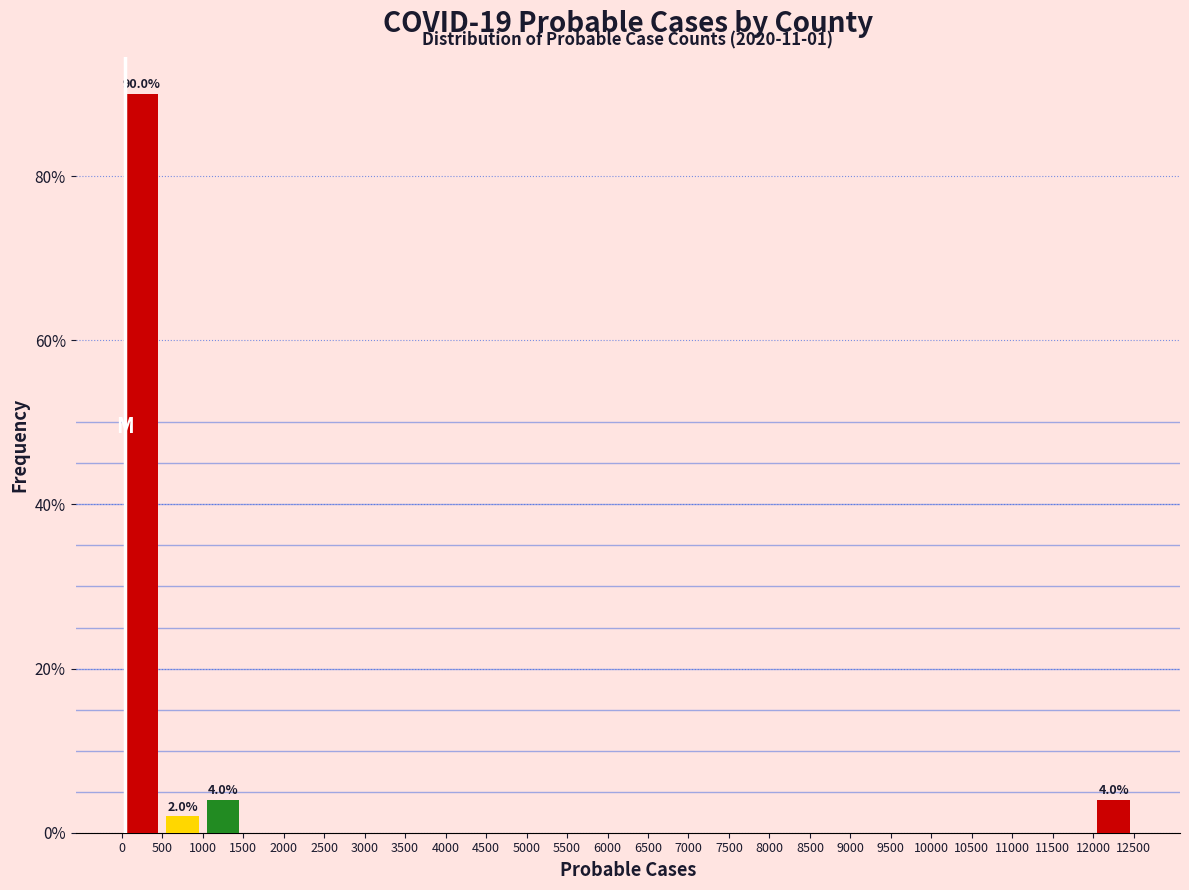

Over which range of the x-axis is the bar tallest?

0 to 500